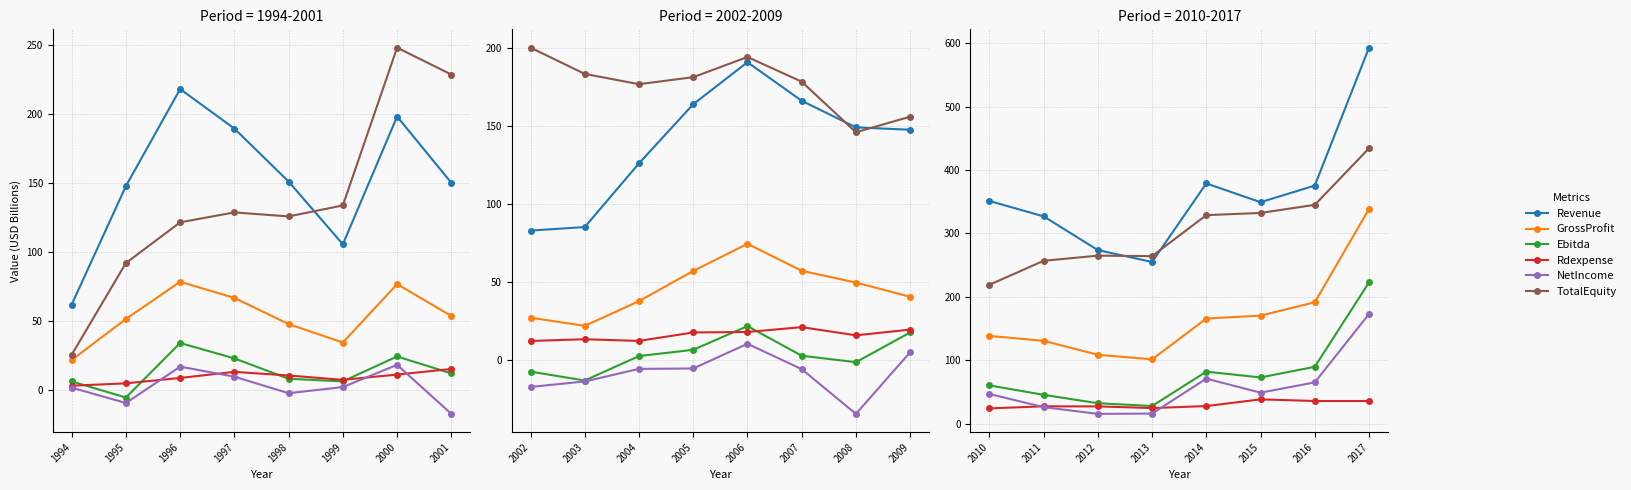

Which series has the largest range (max minus min)?

Revenue